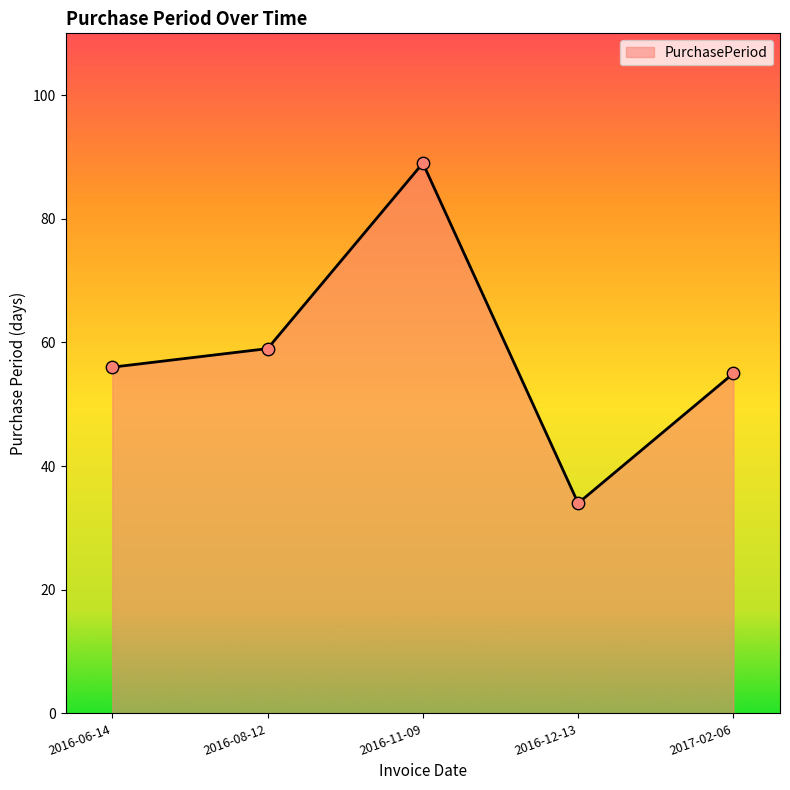

What is the ratio of the value at 2016-08-12 to the value at 2016-11-09?

0.7